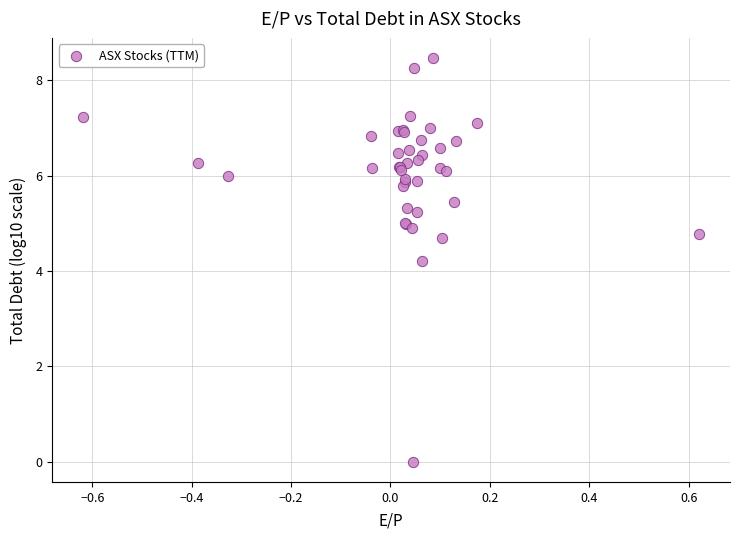

What Y value in the scatter plot is closest to 4?

4.2